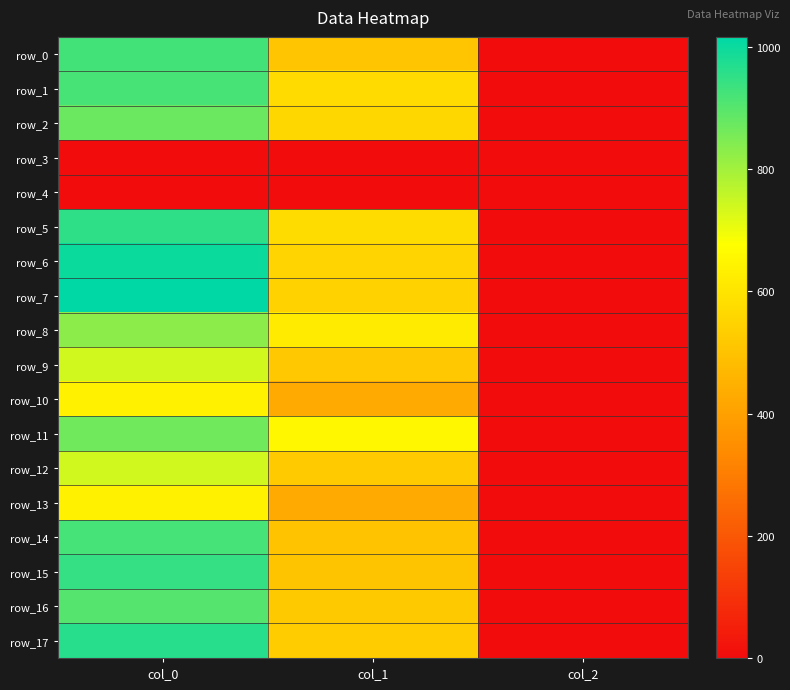

Is it true that row_10 equals 428.6 at col_1?

True